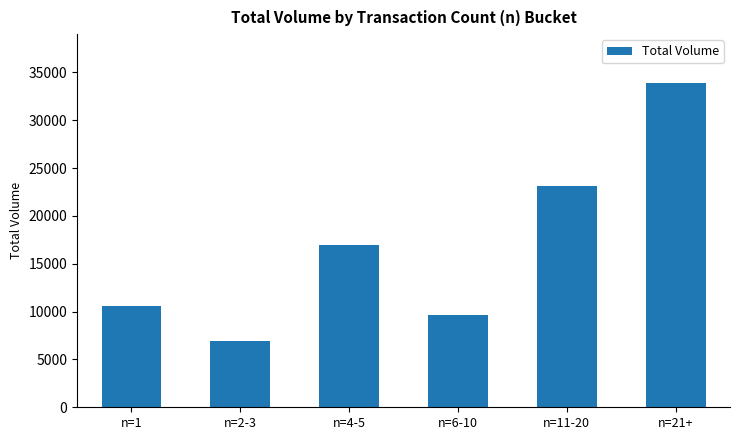

List the labels in order of value, largest first.

n=21+, n=11-20, n=4-5, n=1, n=6-10, n=2-3